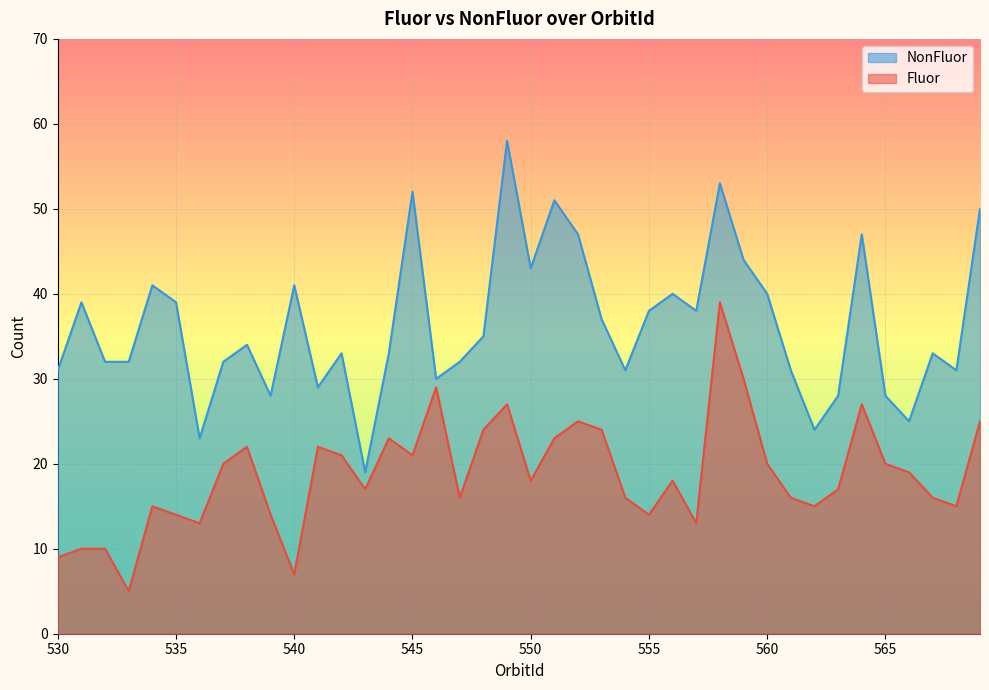

At 559, list the series in order from largest to smallest.

NonFluor, Fluor